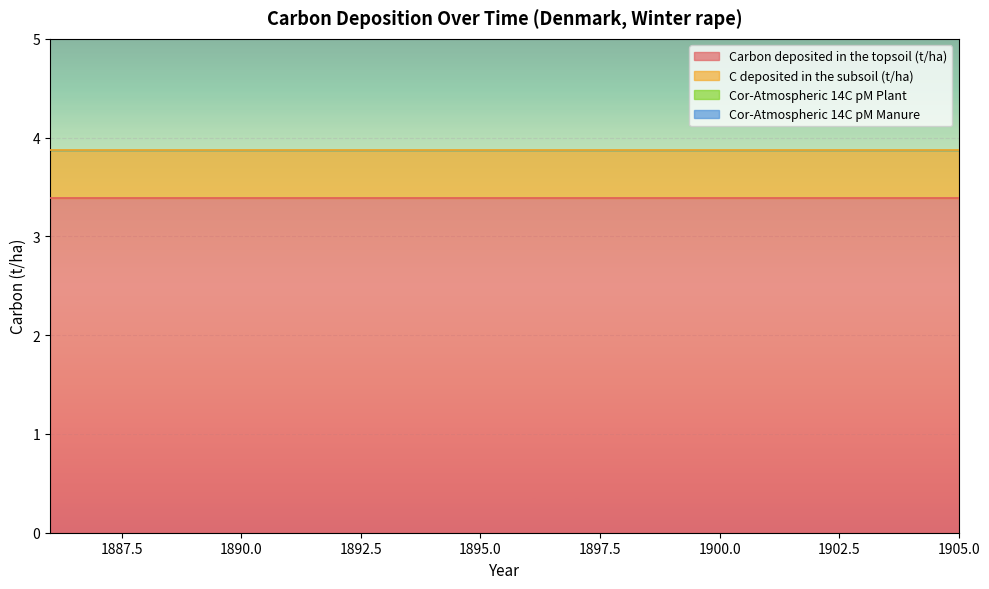

True or false: Carbon deposited in the topsoil (t/ha) and Cor-Atmospheric 14C pM Plant intersect in this chart.

False